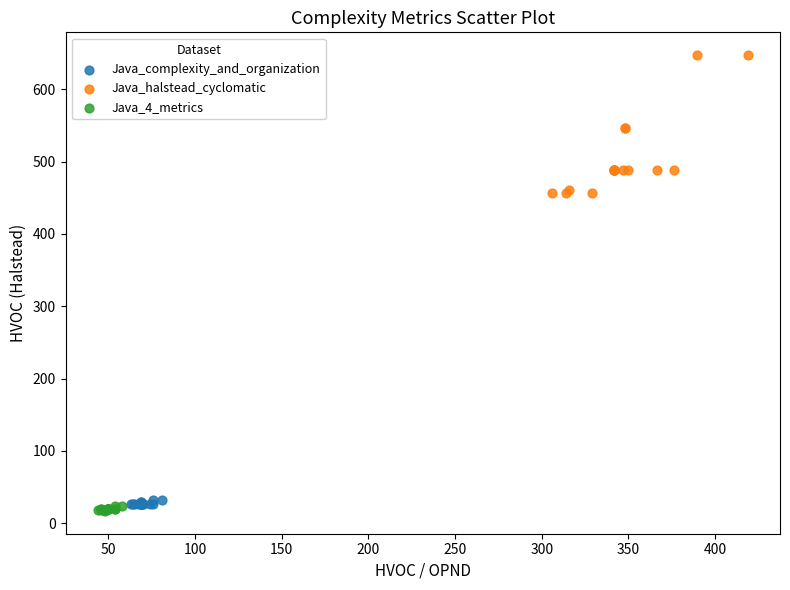

Which series contains the highest Y value?

Java_halstead_cyclomatic